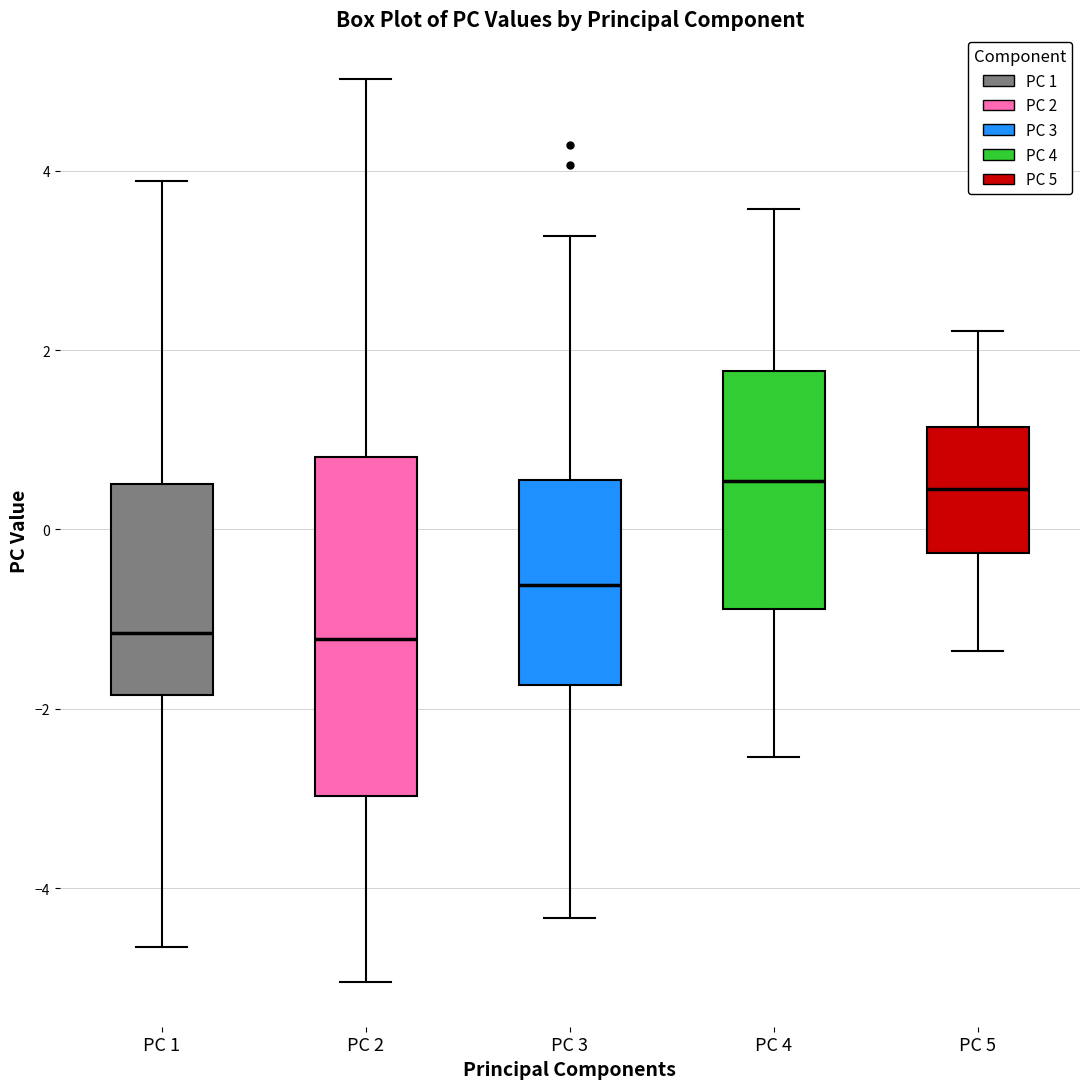

Reading left to right, transcribe this box plot: for each box, give where its median line is, the range the box spans, and where its two whiskers end, as read against the y-axis. The values are not printed on the chart, so give them approximately, as read against the axis.

PC 1: median -1.2, box -1.8 to 0.6, whiskers -4.6 to 3.8
PC 2: median -1.2, box -3.0 to 0.8, whiskers -5.0 to 5.0
PC 3: median -0.6, box -1.8 to 0.6, whiskers -4.4 to 3.2
PC 4: median 0.6, box -0.8 to 1.8, whiskers -2.6 to 3.6
PC 5: median 0.4, box -0.2 to 1.2, whiskers -1.4 to 2.2